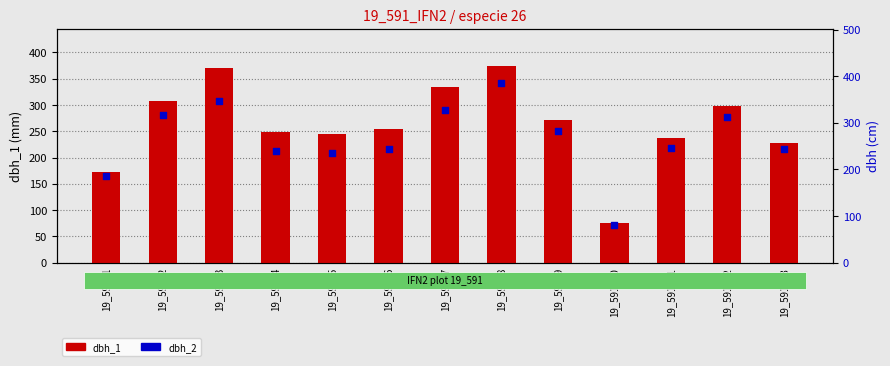

At how many categories does at least one series exceed 123?

12